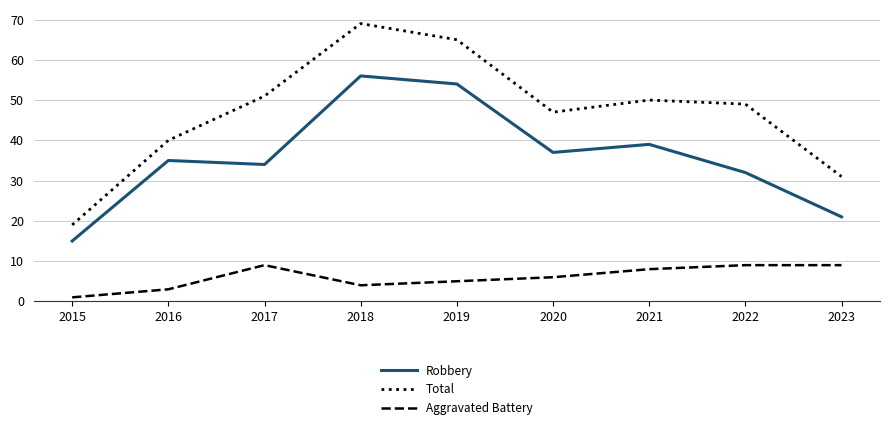

Which series changed the most between 2016 and 2019?

Total